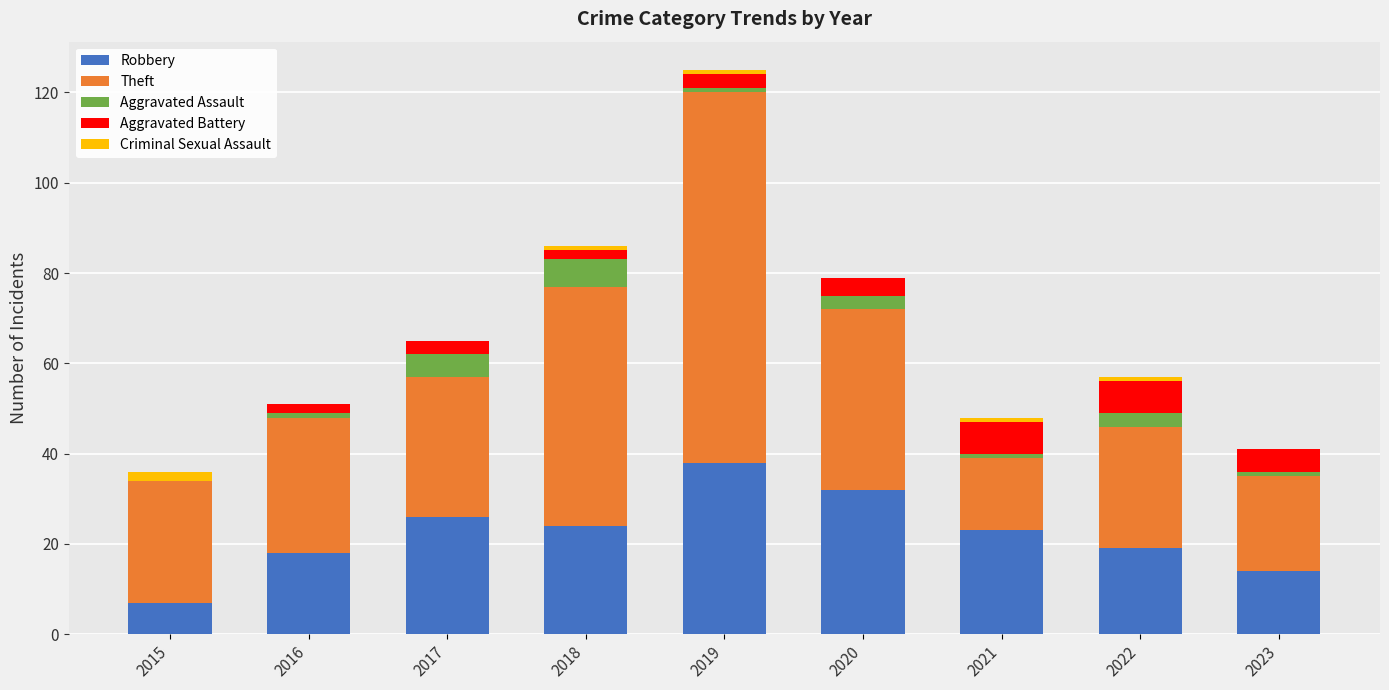

Read the Robbery value at 2020.

32